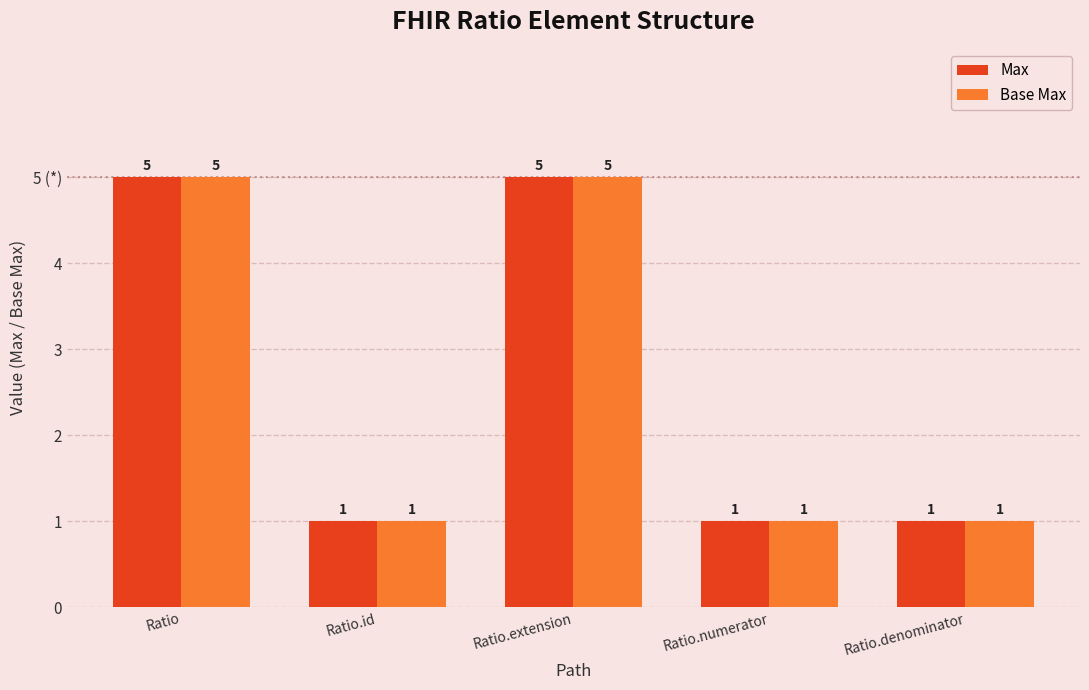

Is it true that Max equals 1 at Ratio.numerator?

True